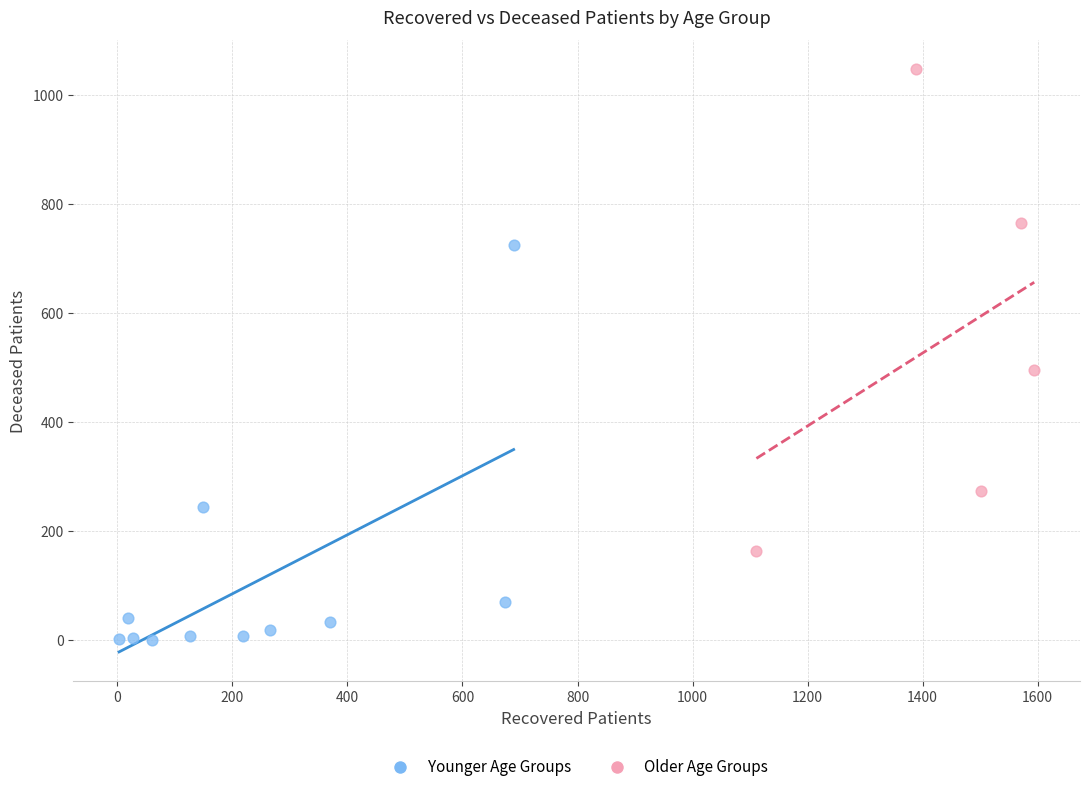

Which series contains the highest Y value?

Older Age Groups